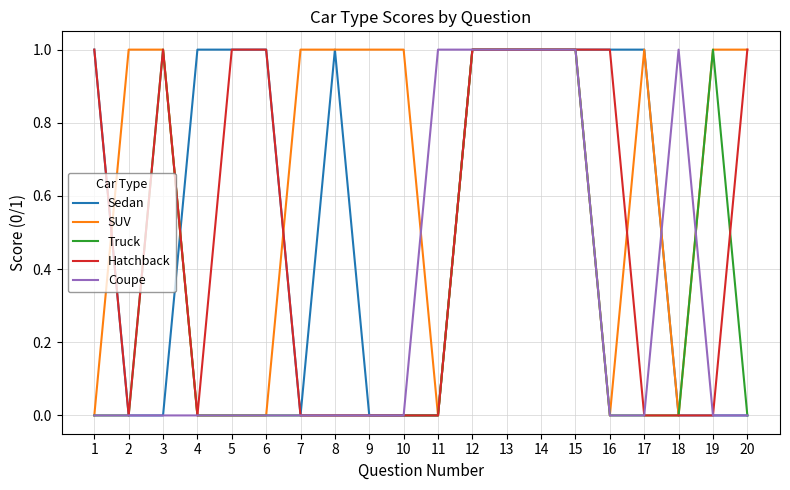

Is this an area chart (filled region under the line)?

No